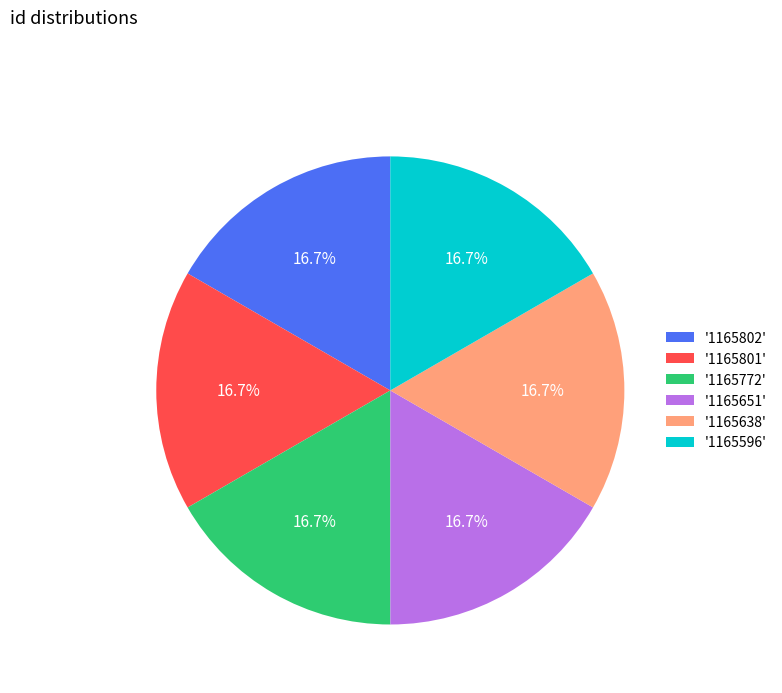

To the nearest percent, what is the average slice percentage?

17%